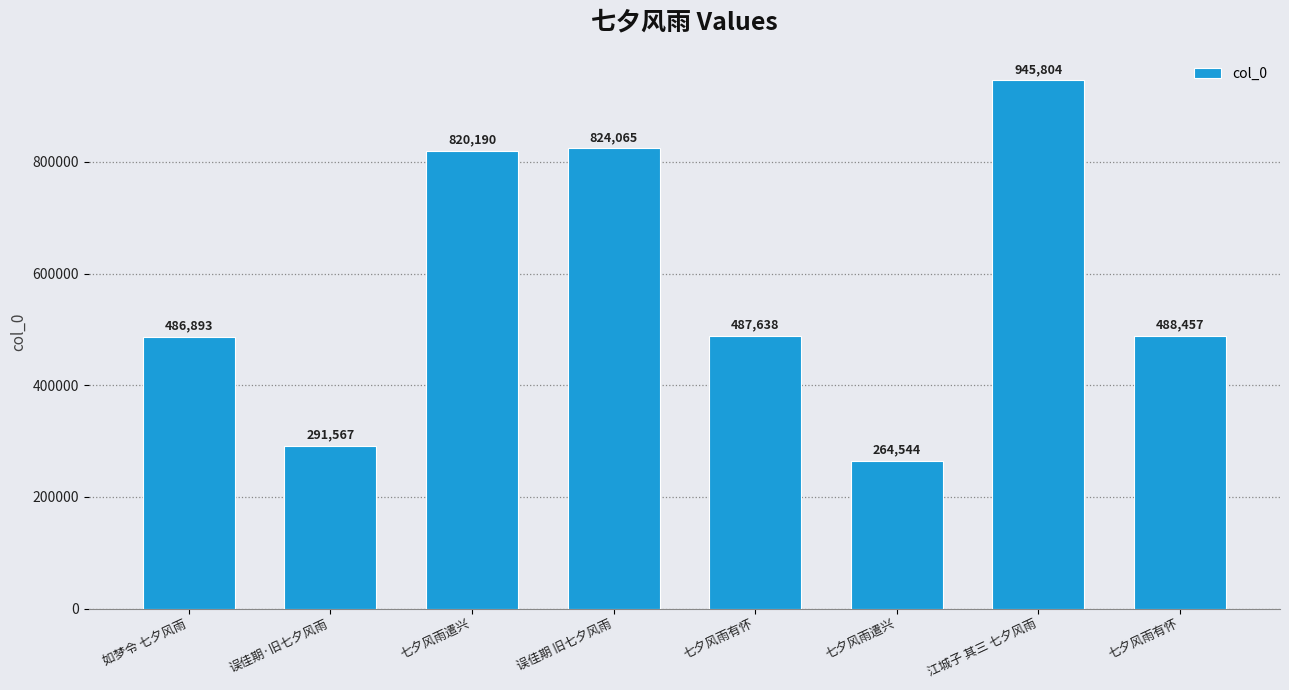

How many distinct data groups are displayed?

1